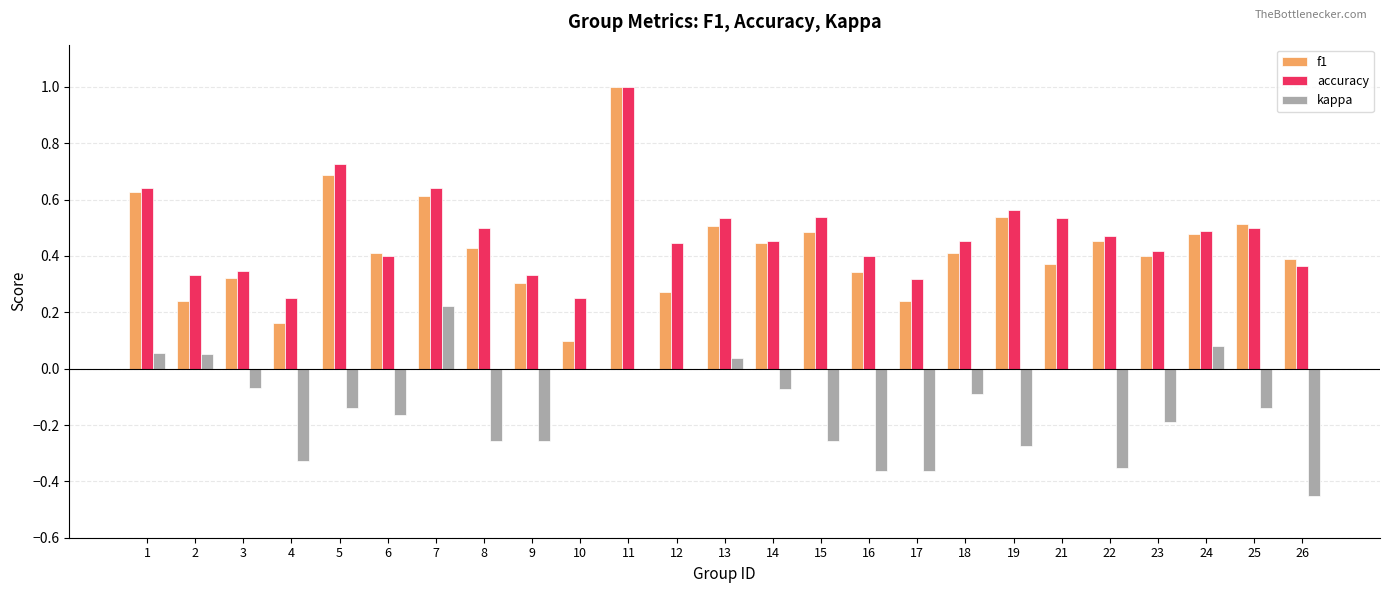

True or false: f1 has a value of 1.0 at 11.

True